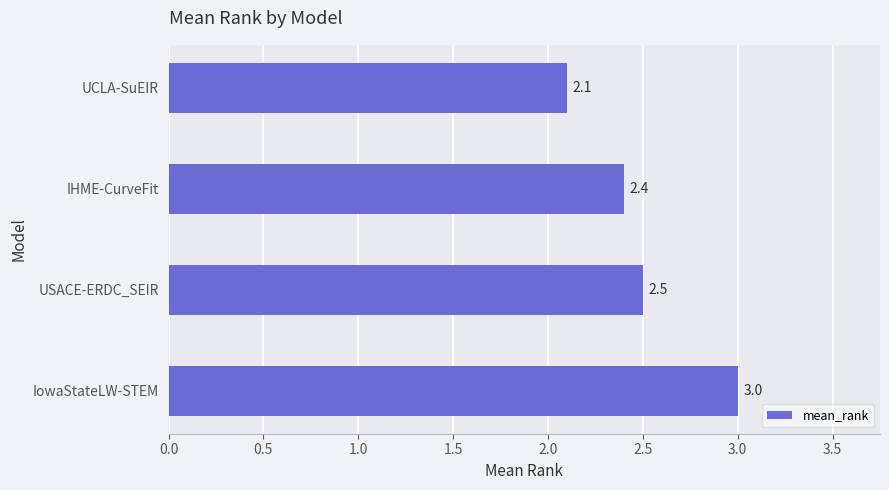

Reading bottom to top, list all the values displayed in this chart.

3.0	2.5	2.4	2.1